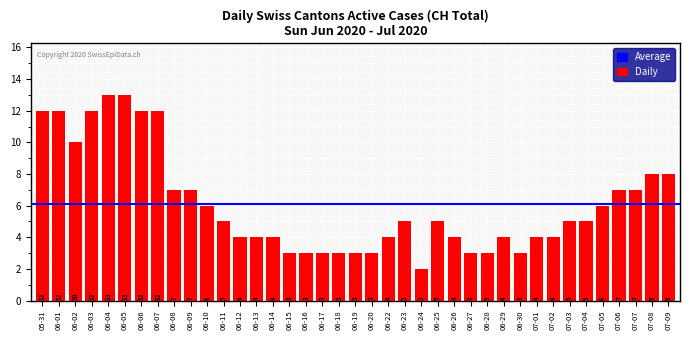

Is it true that the value at 06-12 is 7?

False